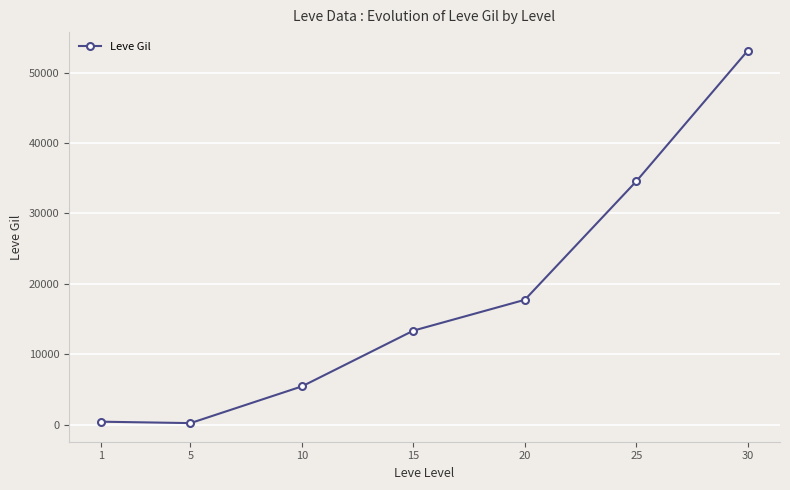

Is it true that the value at 15 is 13340?

True